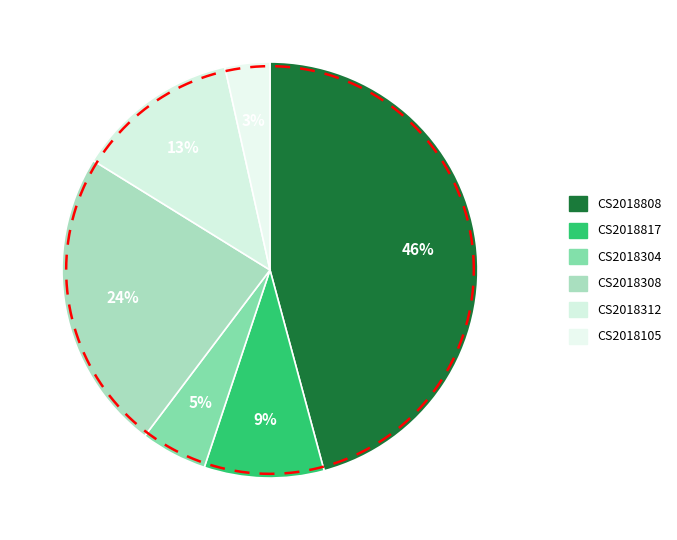

To the nearest percent, what portion does CS2018304 represent?

5%